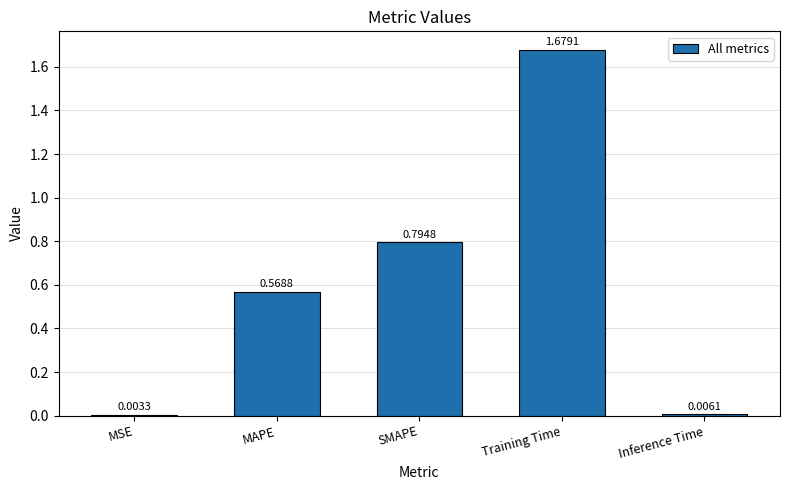

What is the sum of all values?

3.1